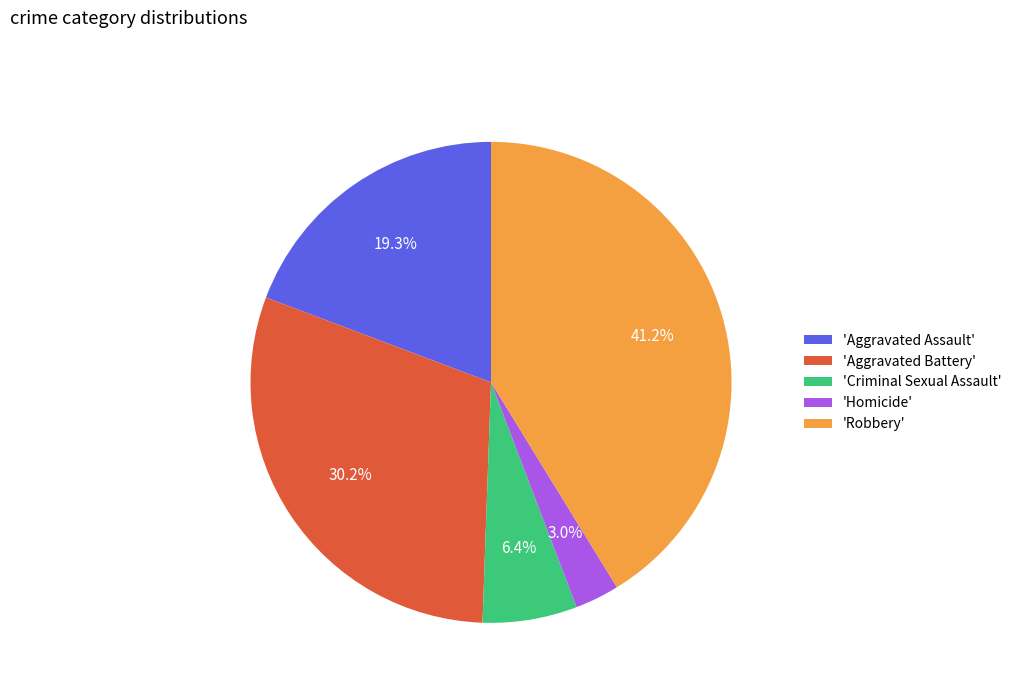

Which slice is the largest?

'Robbery'